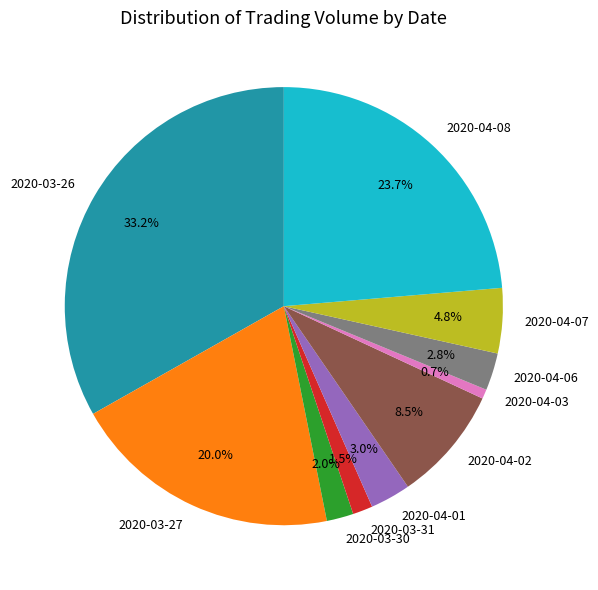

What percentage is NOT represented by 2020-04-07?

95.2%